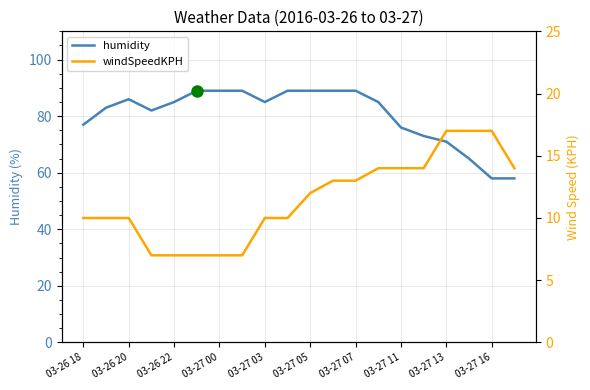

Is it true that humidity equals 89 at 03-27 07?

True